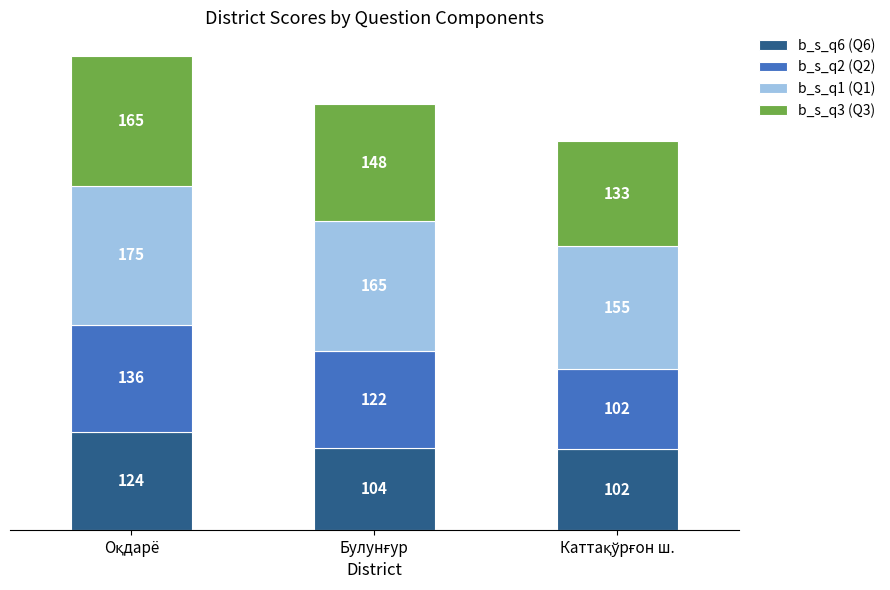

What are all the series names shown in the legend?

b_s_q6 (Q6), b_s_q2 (Q2), b_s_q1 (Q1), b_s_q3 (Q3)